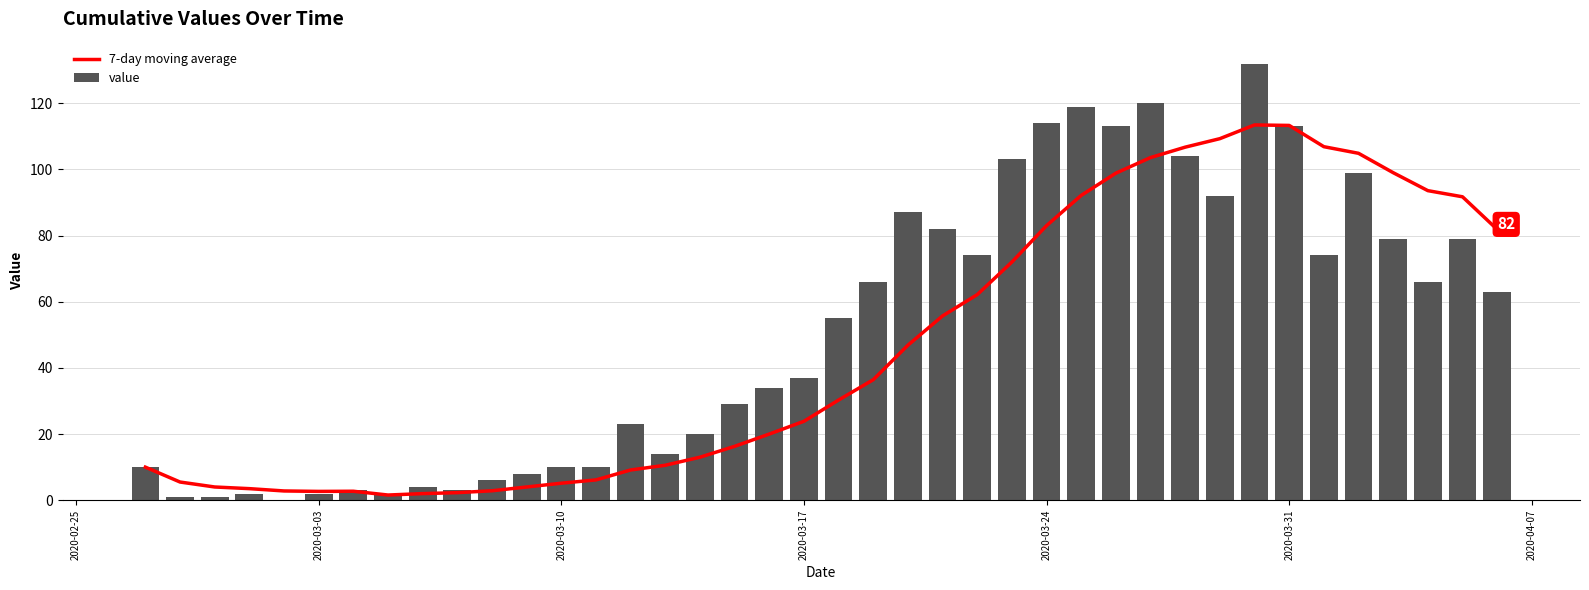

True or false: value has a value of 7 at 2020-03-17.

False